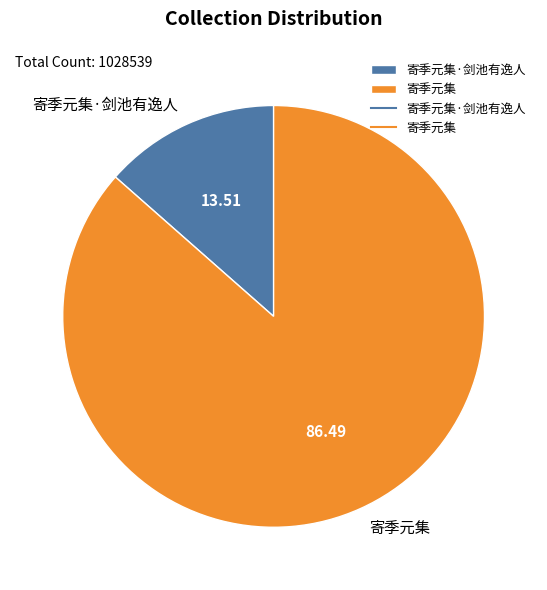

Is it true that 寄季元集·剑池有逸人 is 14% of the pie?

True